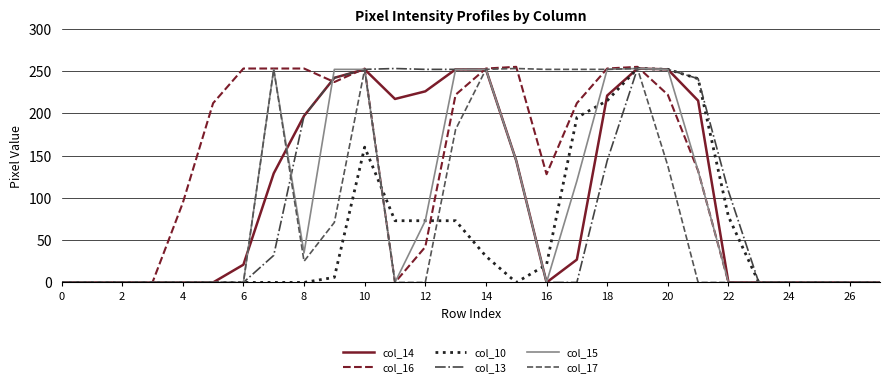

What is the highest value of the col_15 series?

253